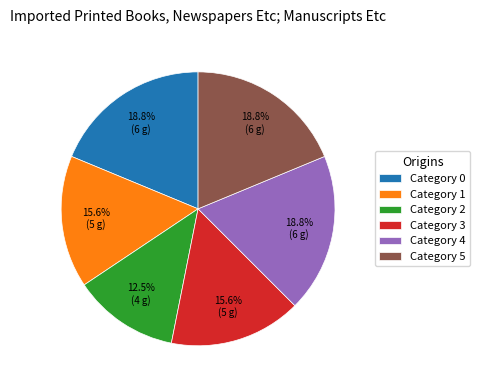

Which category has the smallest portion of the pie?

Category 2